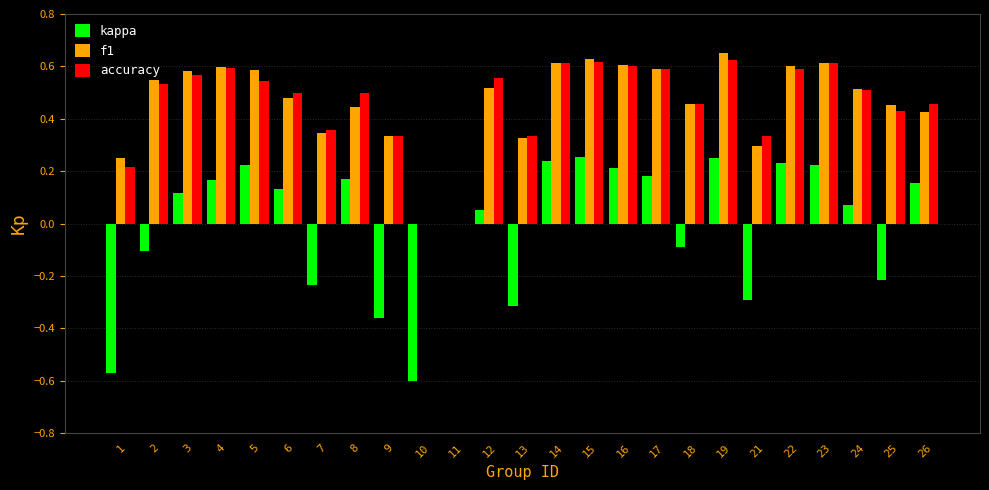

Which series changed the most between 4 and 12?

kappa